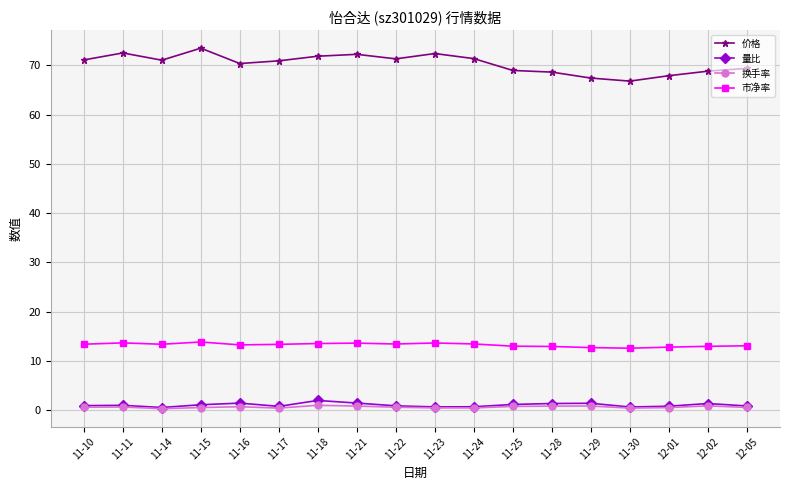

Is the value of 市净率 at 11-10 greater than the value of 量比 at 12-05?

Yes